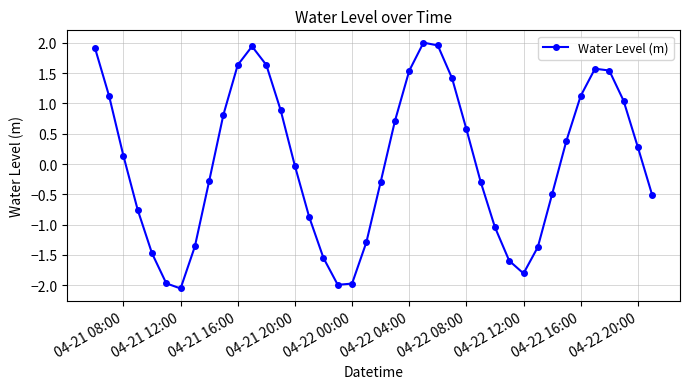

How many distinct data groups are displayed?

1